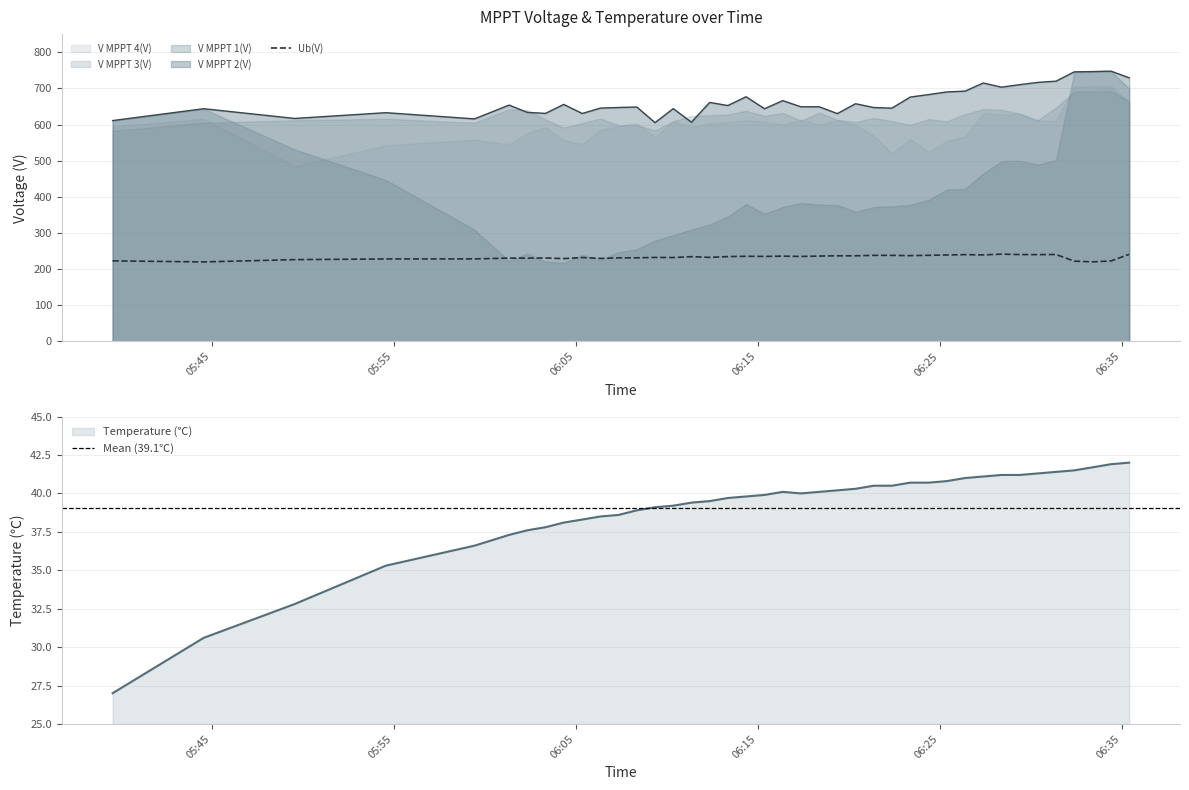

What is the label of the 21st point from the left?

2024-09-01 06:16:23